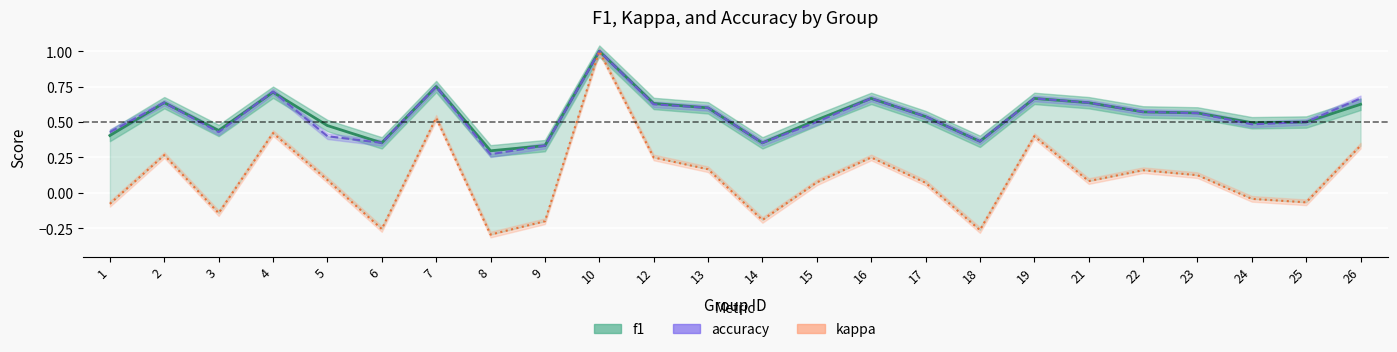

The kappa series shows -0.0 at 24. True or false?

False